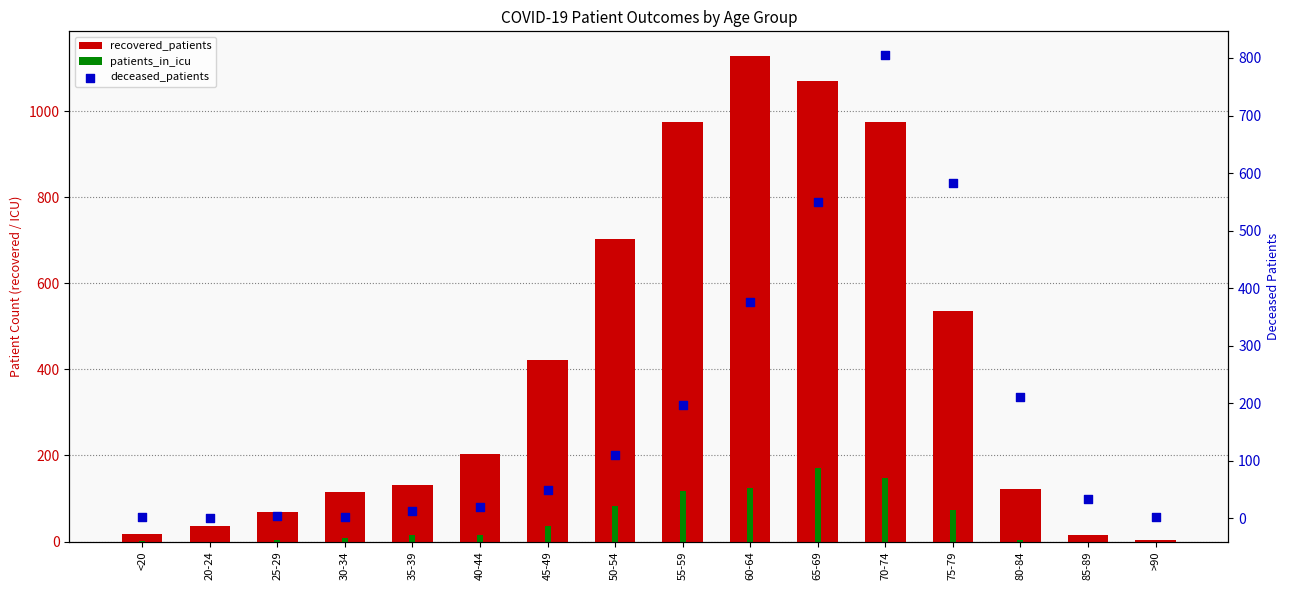

Which series has the largest Y range (max minus min)?

recovered_patients